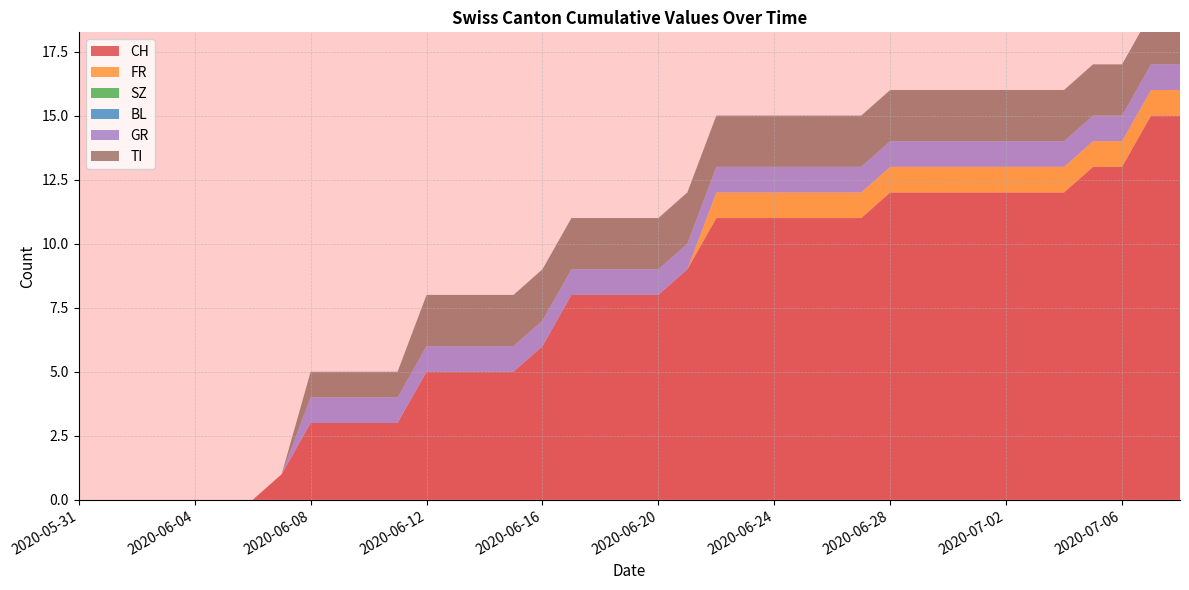

Reading left to right, transcribe all the data shown in this chart.

CH: 0	0	0	0	0	0	0	1	3	3	3	3	5	5	5	5	6	8	8	8	8	9	11	11	11	11	11	11	12	12	12	12	12	12	12	13	13	15	15
FR: 0	0	0	0	0	0	0	0	0	0	0	0	0	0	0	0	0	0	0	0	0	0	1	1	1	1	1	1	1	1	1	1	1	1	1	1	1	1	1
SZ: 0	0	0	0	0	0	0	0	0	0	0	0	0	0	0	0	0	0	0	0	0	0	0	0	0	0	0	0	0	0	0	0	0	0	0	0	0	0	0
BL: 0	0	0	0	0	0	0	0	0	0	0	0	0	0	0	0	0	0	0	0	0	0	0	0	0	0	0	0	0	0	0	0	0	0	0	0	0	0	0
GR: 0	0	0	0	0	0	0	0	1	1	1	1	1	1	1	1	1	1	1	1	1	1	1	1	1	1	1	1	1	1	1	1	1	1	1	1	1	1	1
TI: 0	0	0	0	0	0	0	0	1	1	1	1	2	2	2	2	2	2	2	2	2	2	2	2	2	2	2	2	2	2	2	2	2	2	2	2	2	2	2